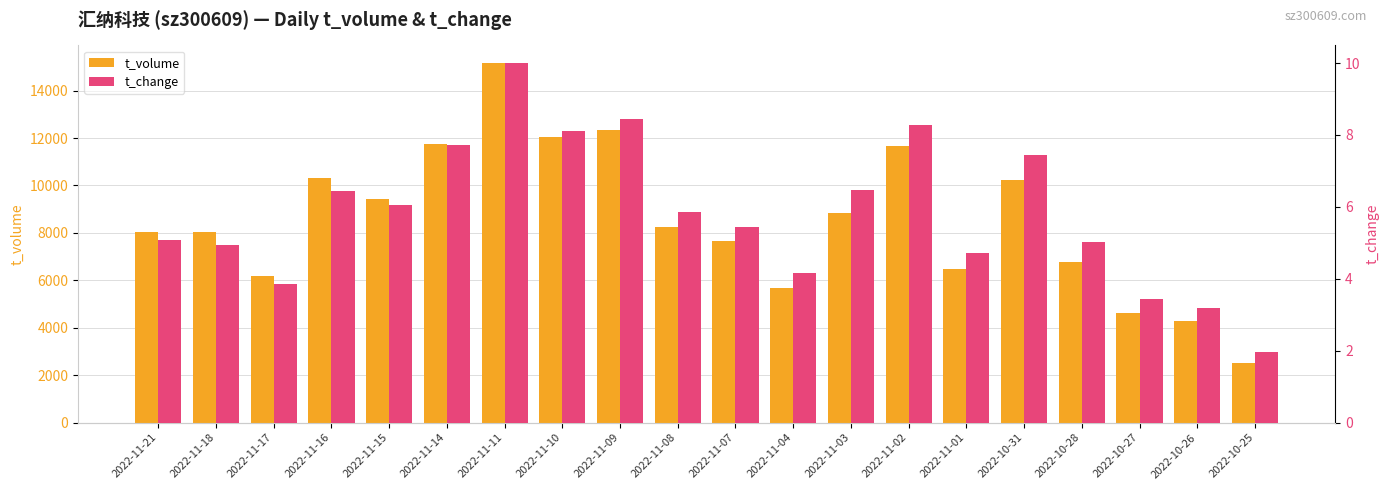

What is the difference between the maximum and minimum values in the t_volume series?

12615.0